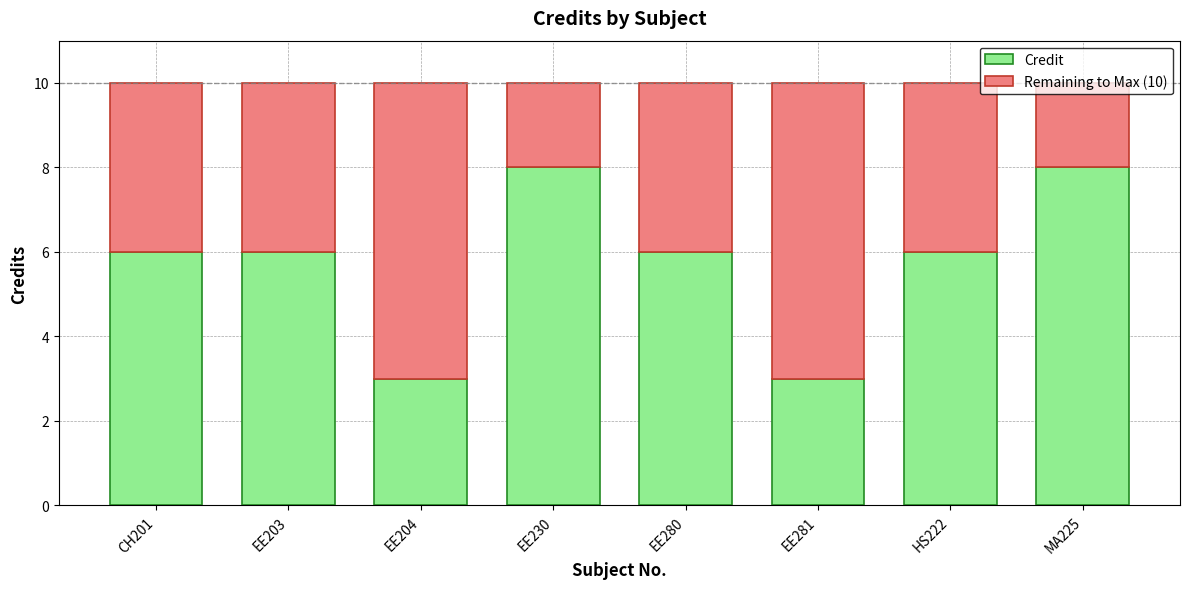

What is the difference between the maximum and minimum values in the Credit series?

5